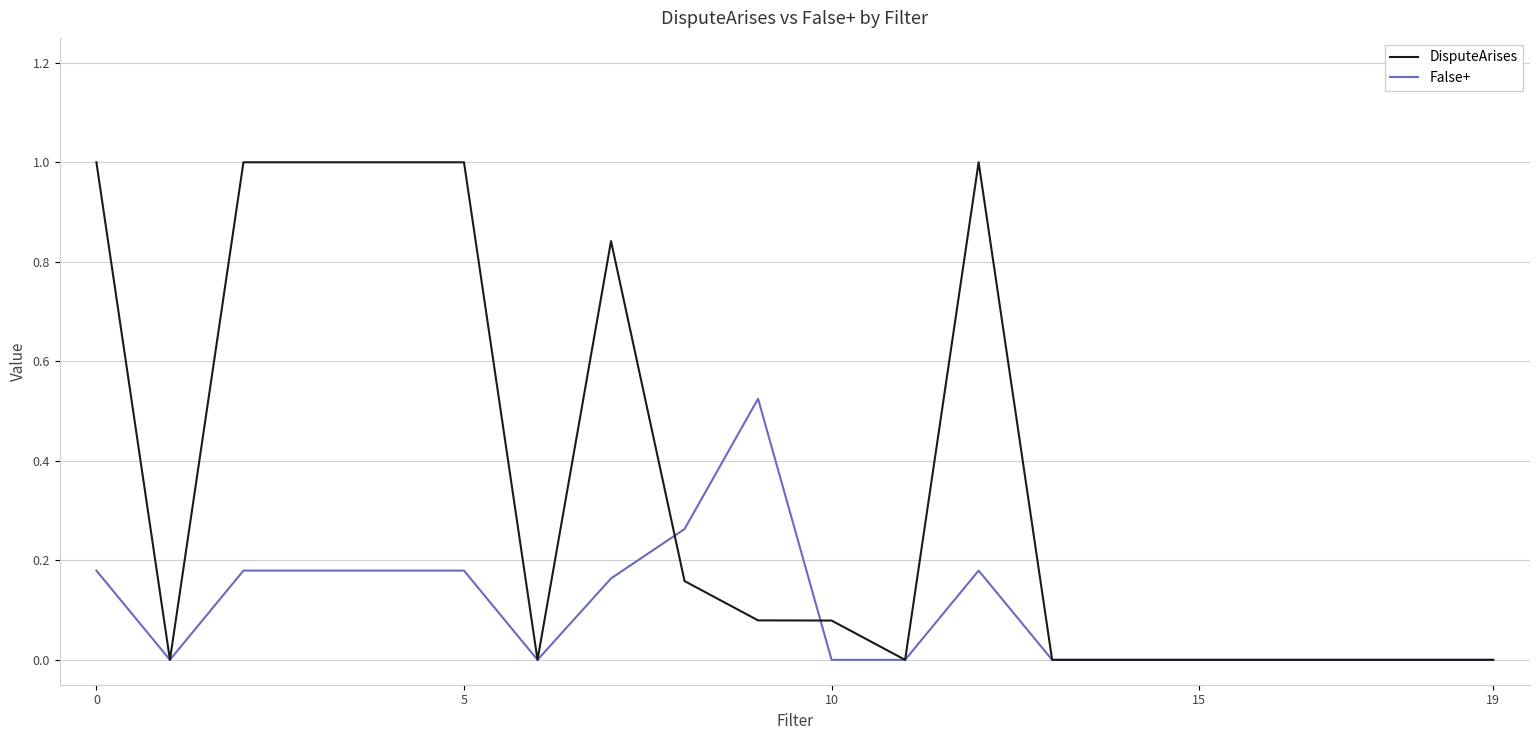

Count the number of categories in the chart.

20